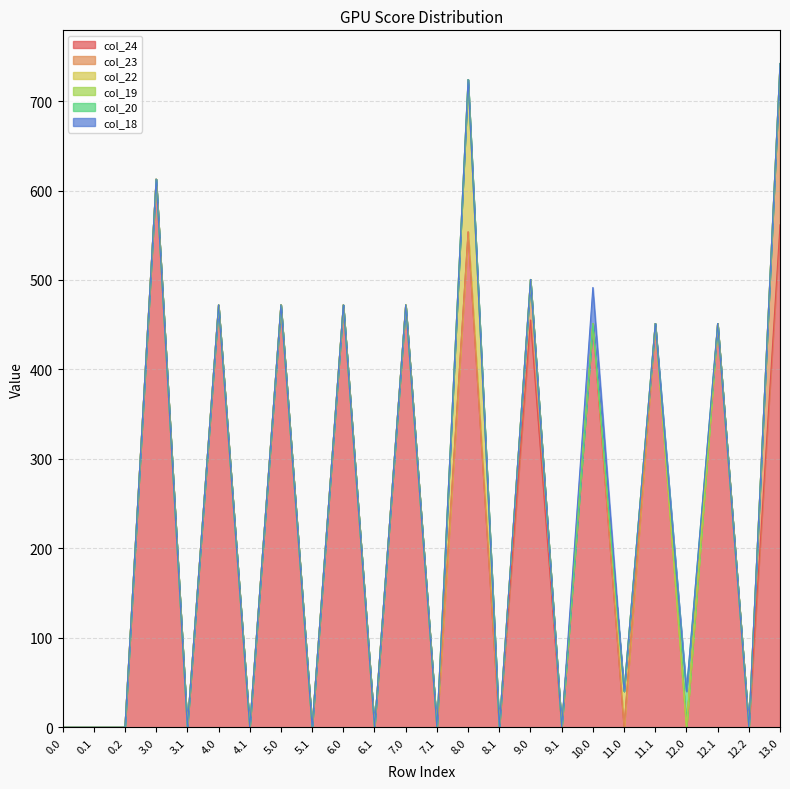

True or false: col_22 has a value of 0.0 at 0.0.

True